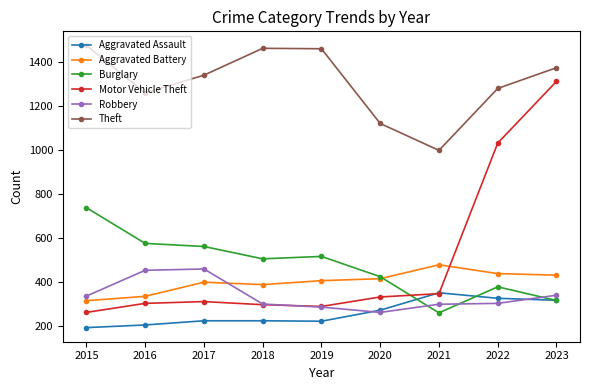

What is the approximate value of Aggravated Assault at 2021?

352